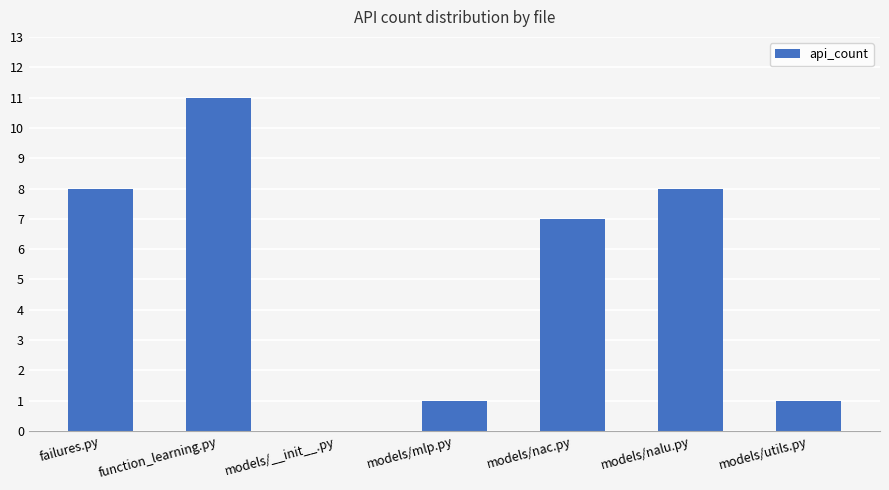

What is the change in value from models/mlp.py to models/nac.py?

+6